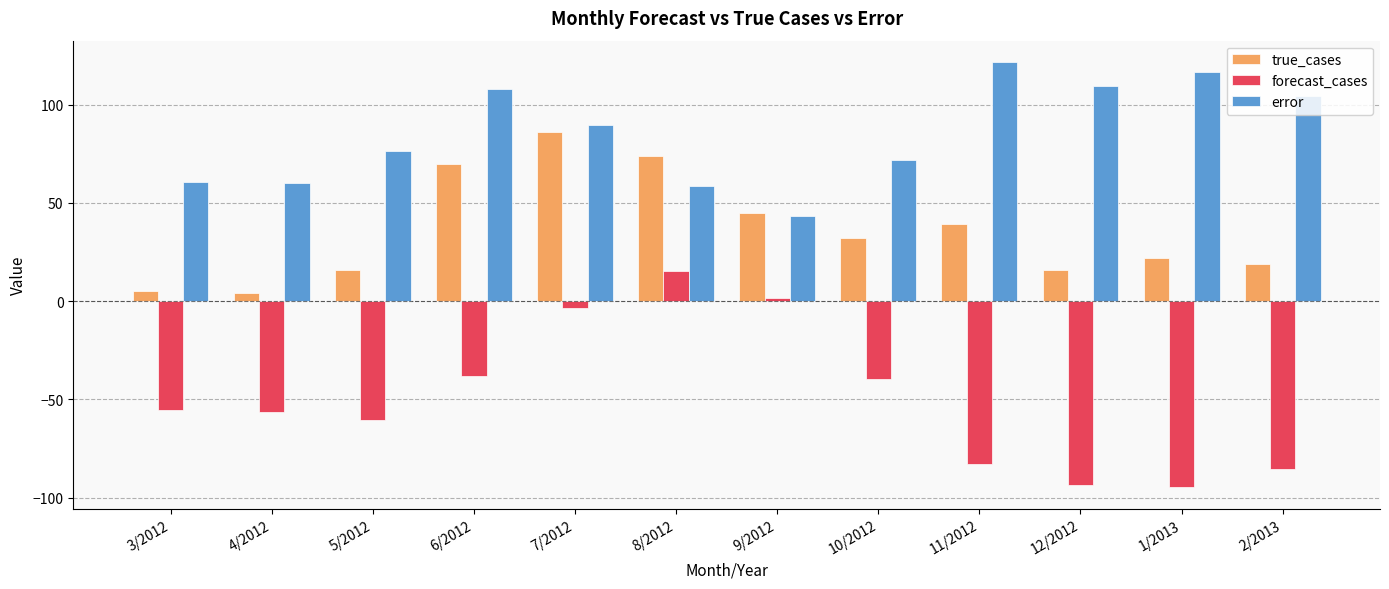

Which series has the largest range (max minus min)?

forecast_cases